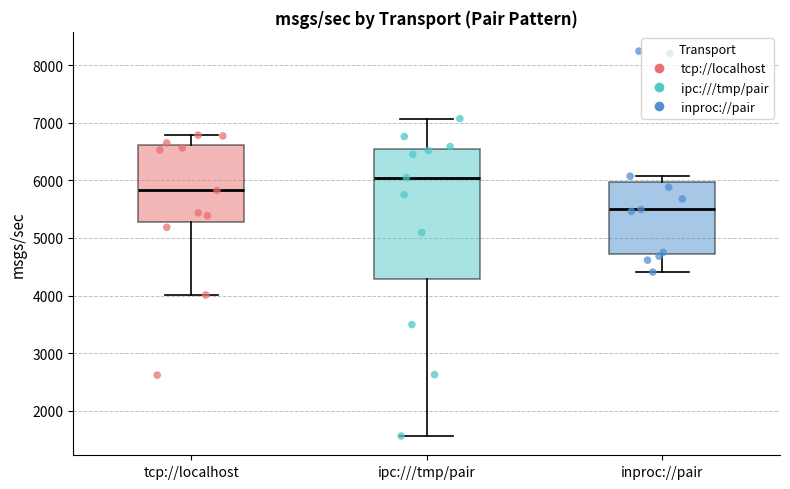

Which box is the tallest, from its lower edge to its upper edge?

ipc:///tmp/pair